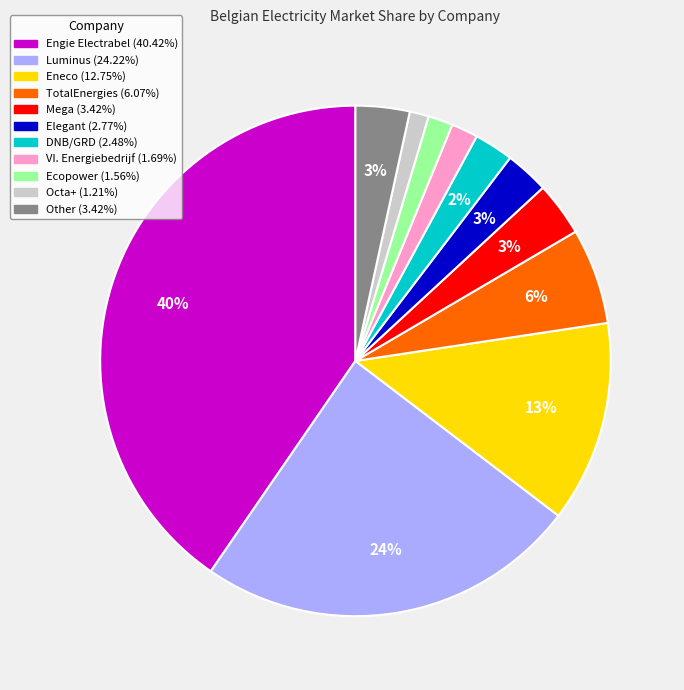

True or false: Eneco accounts for 13% of the total.

True